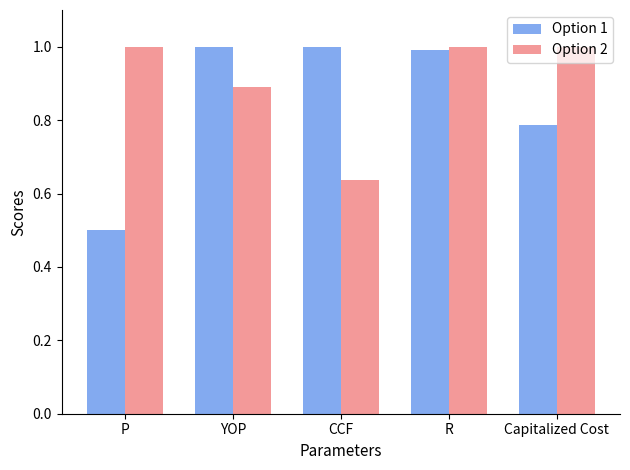

Where is Option 1 nearest to the value 0?

P